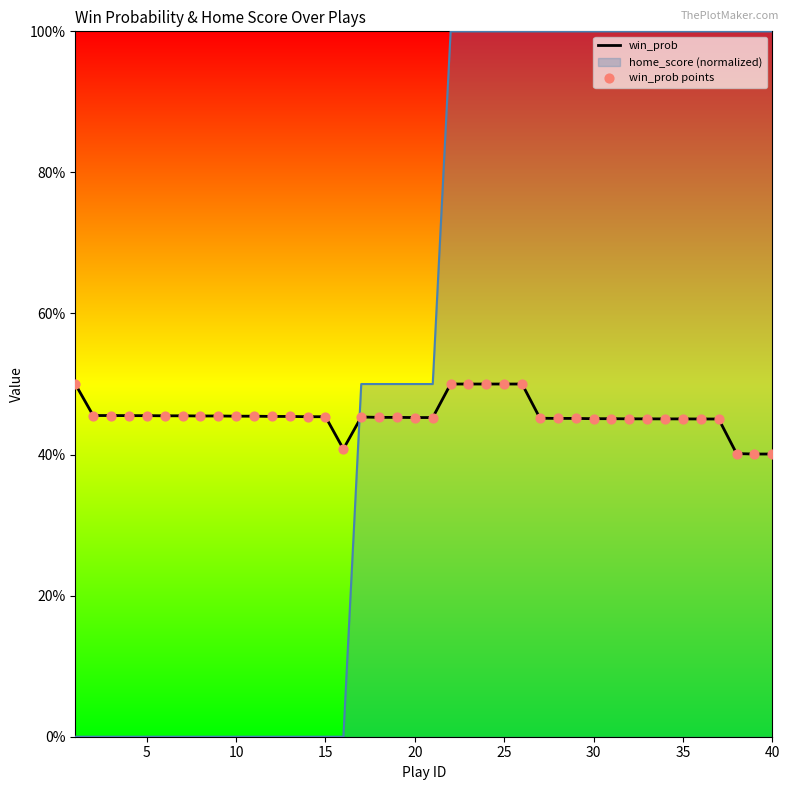

Which series has the largest Y range (max minus min)?

win_prob